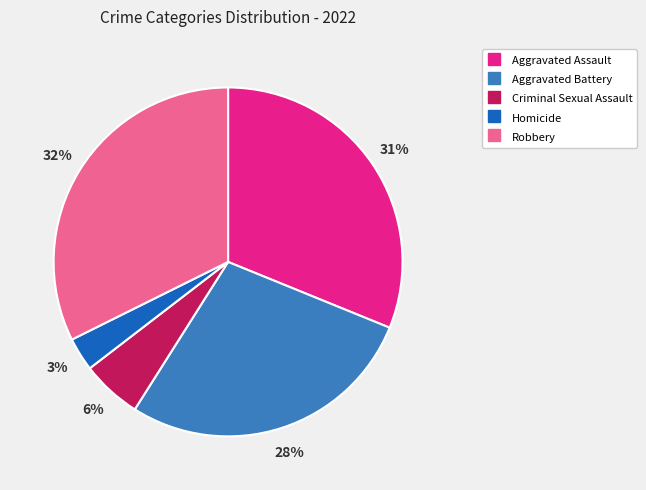

What is the smallest slice in the pie chart?

Homicide